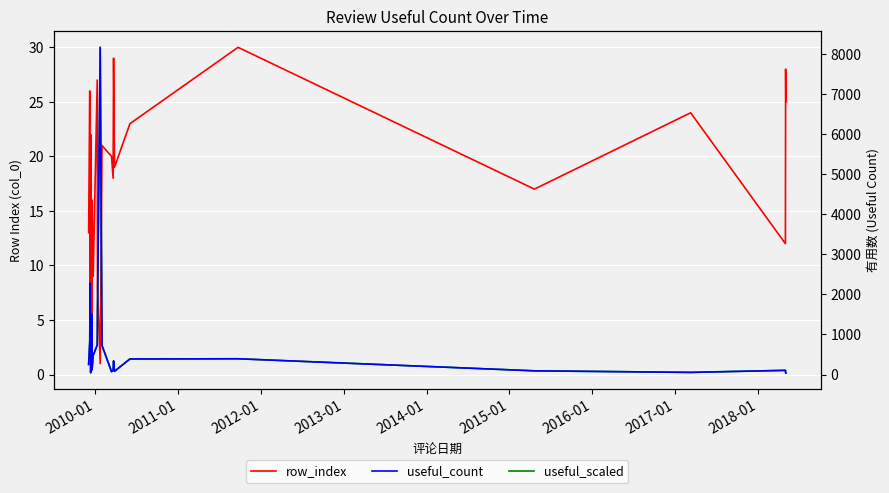

What is the difference between the second highest and second lowest values in the useful_count series?

2231.0